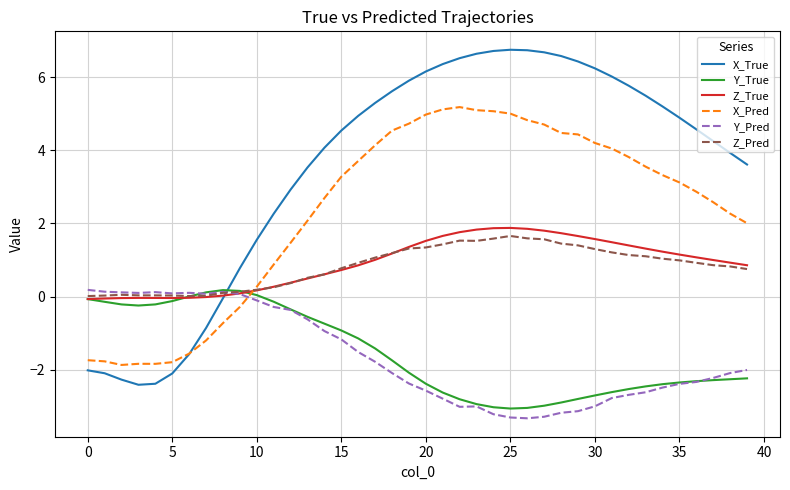

Which series has the largest total across all categories?

X_True